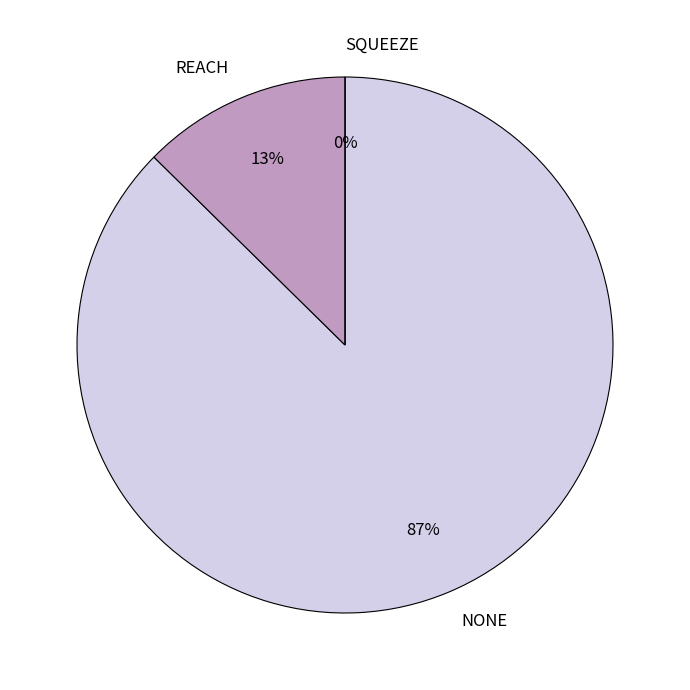

Which slice is the smallest?

SQUEEZE